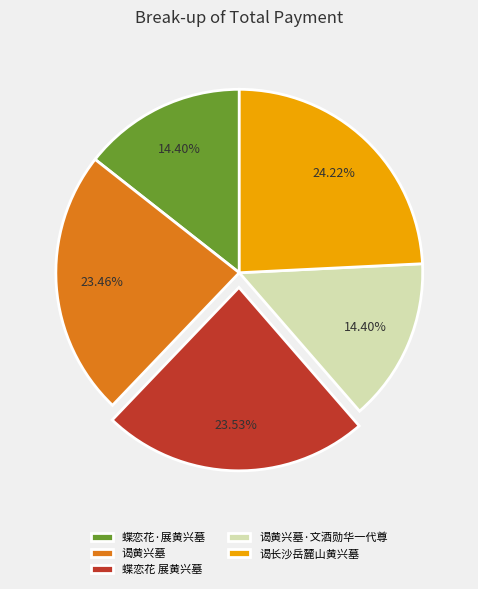

Is the sum of 谒长沙岳麓山黄兴墓 and 蝶恋花·展黄兴墓 greater than half?

No